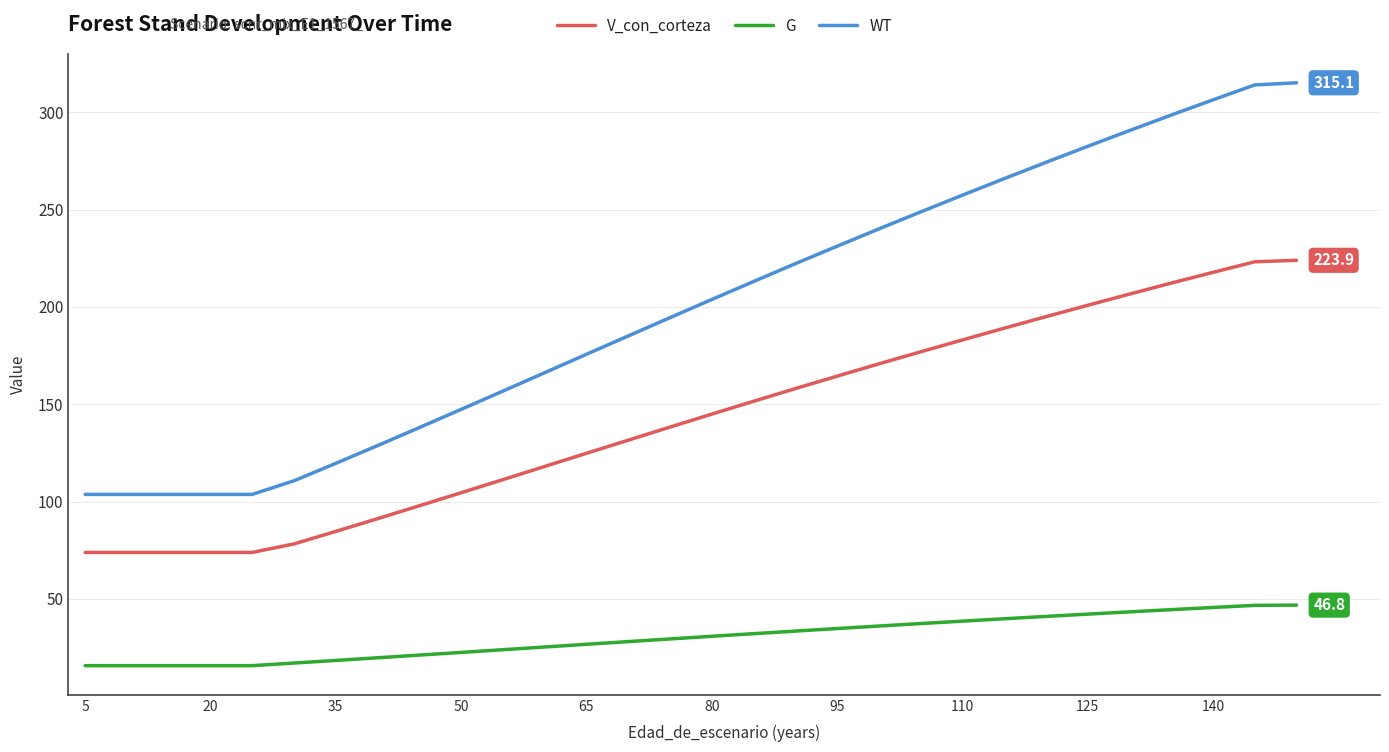

What is the difference between the maximum and minimum values in the WT series?

211.5